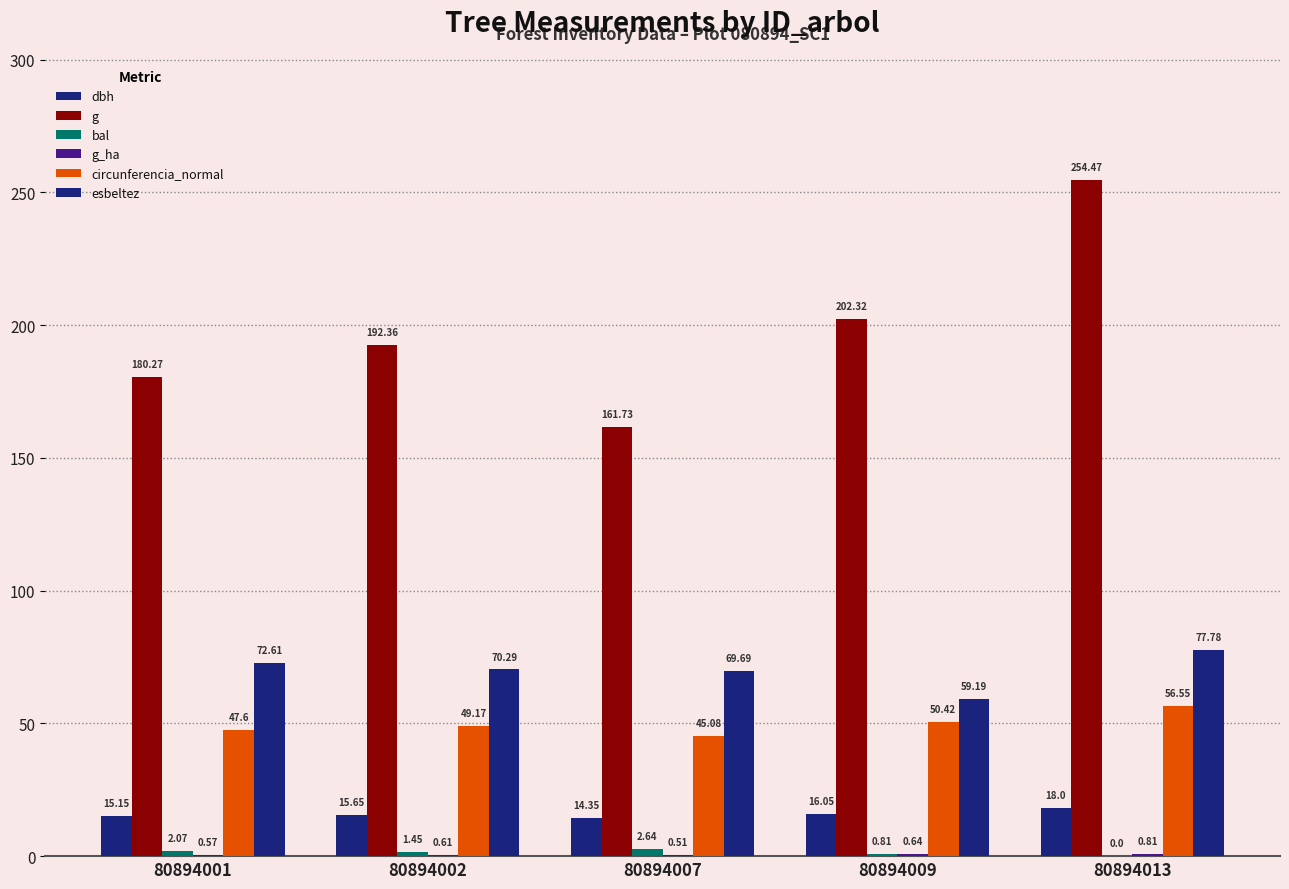

Reading left to right, what are all the values shown in this chart?

dbh: 80894001=15.2	80894002=15.7	80894007=14.3	80894009=16.1	80894013=18.0
g: 80894001=180.3	80894002=192.4	80894007=161.7	80894009=202.3	80894013=254.5
bal: 80894001=2.1	80894002=1.4	80894007=2.6	80894009=0.8	80894013=0.0
g_ha: 80894001=0.6	80894002=0.6	80894007=0.5	80894009=0.6	80894013=0.8
circunferencia_normal: 80894001=47.6	80894002=49.2	80894007=45.1	80894009=50.4	80894013=56.5
esbeltez: 80894001=72.6	80894002=70.3	80894007=69.7	80894009=59.2	80894013=77.8